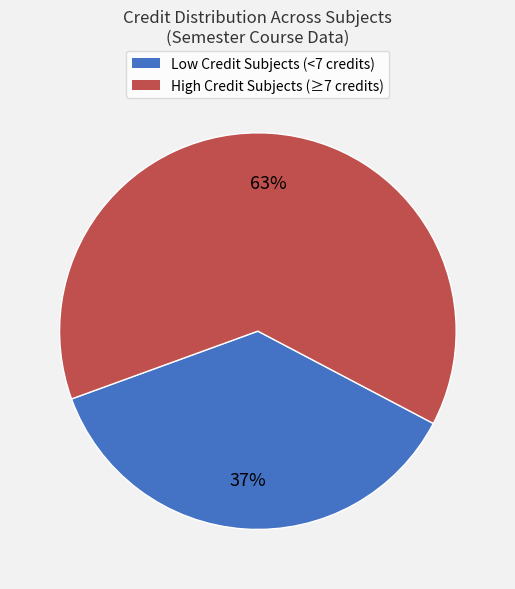

Does any single category account for the majority?

Yes